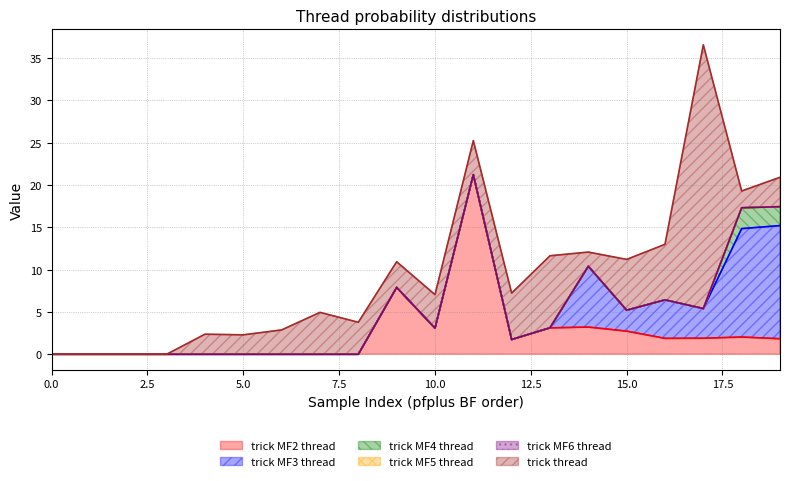

Read the trick thread value at 4.

2.4